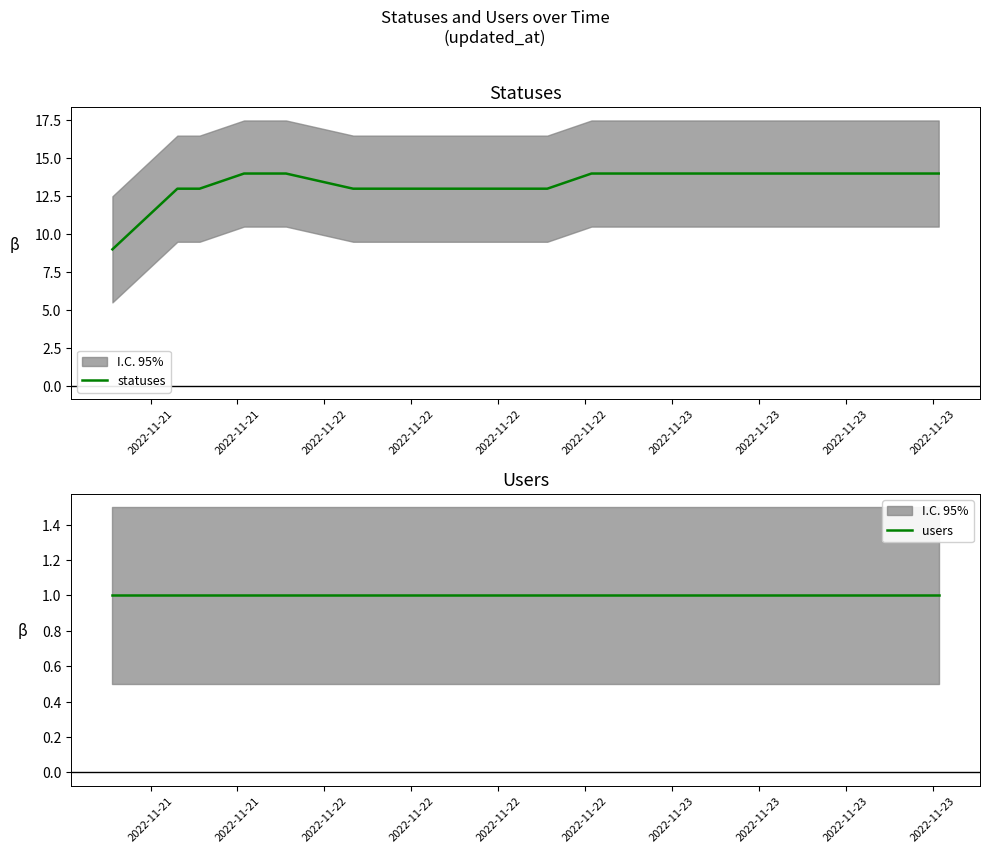

How many lines are shown in the chart?

2